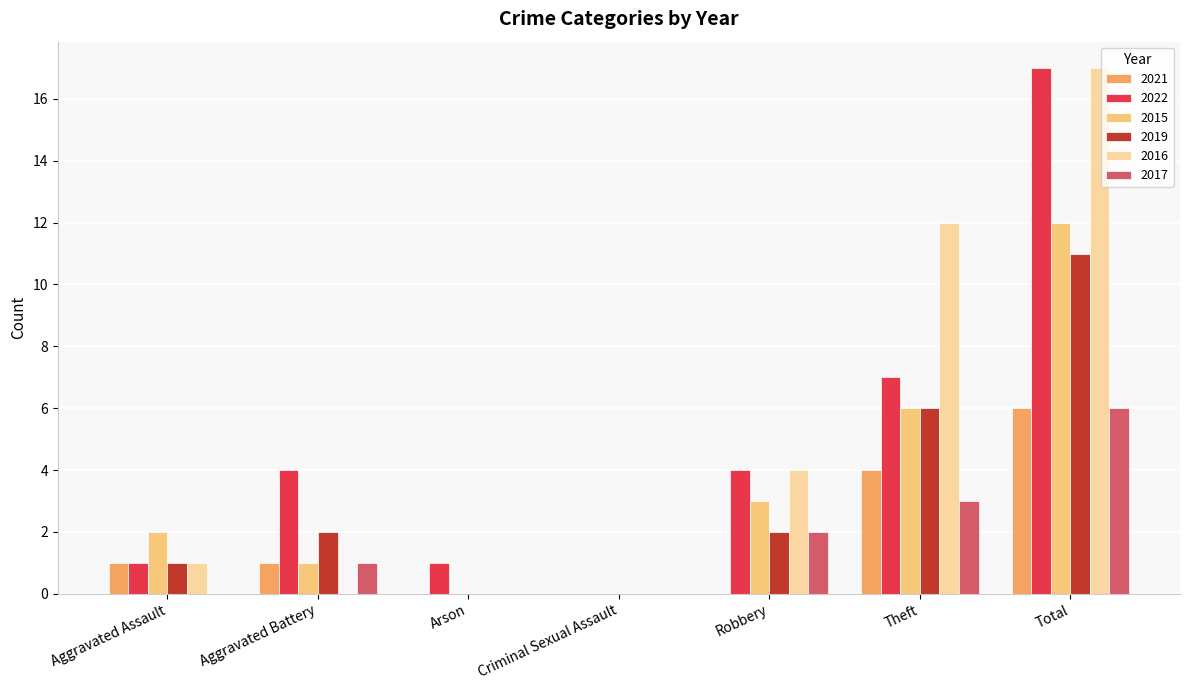

At which category is the sum across all series the highest?

Total